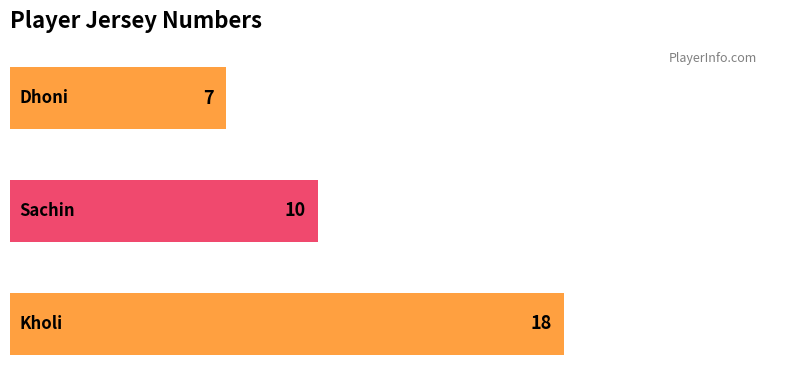

Count the values in the range 7 to 18.

3